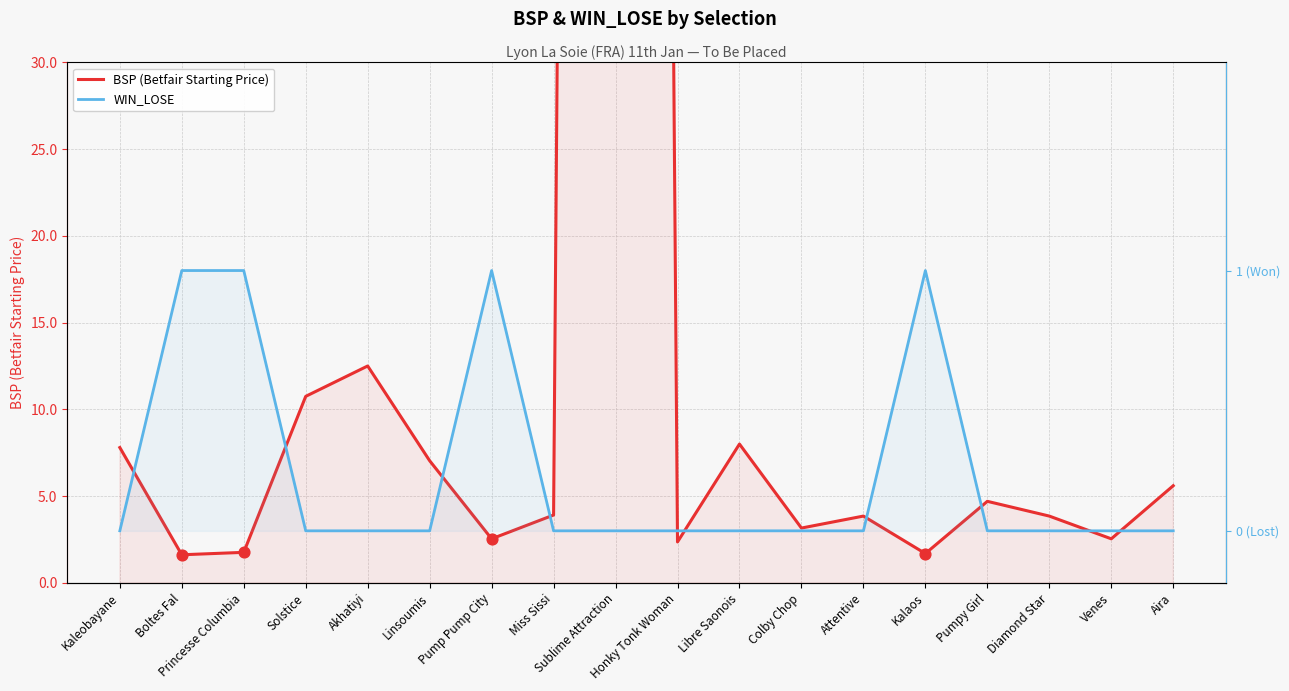

What are all the series names shown in the legend?

BSP (Betfair Starting Price), WIN_LOSE